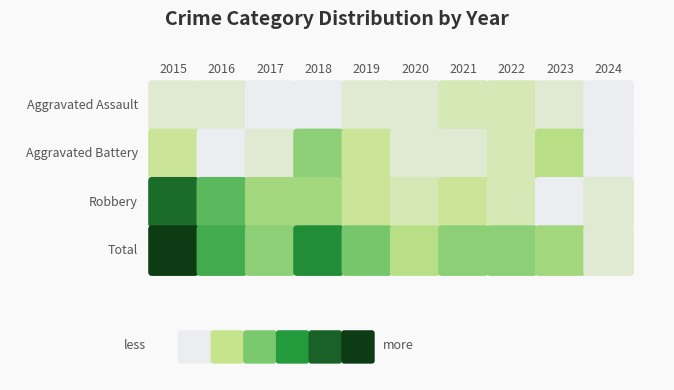

Rank the categories by Aggravated Battery value from lowest to highest.

2016, 2024, 2017, 2020, 2021, 2022, 2015, 2019, 2023, 2018